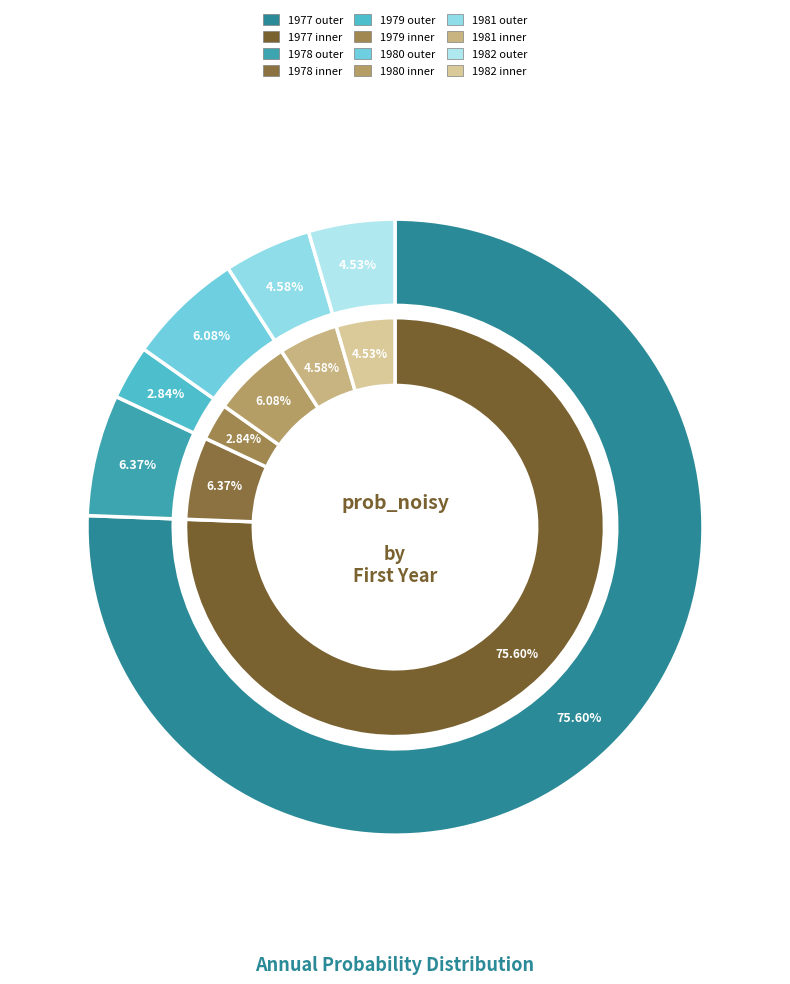

Is it true that 1985 is 1% of the pie?

False